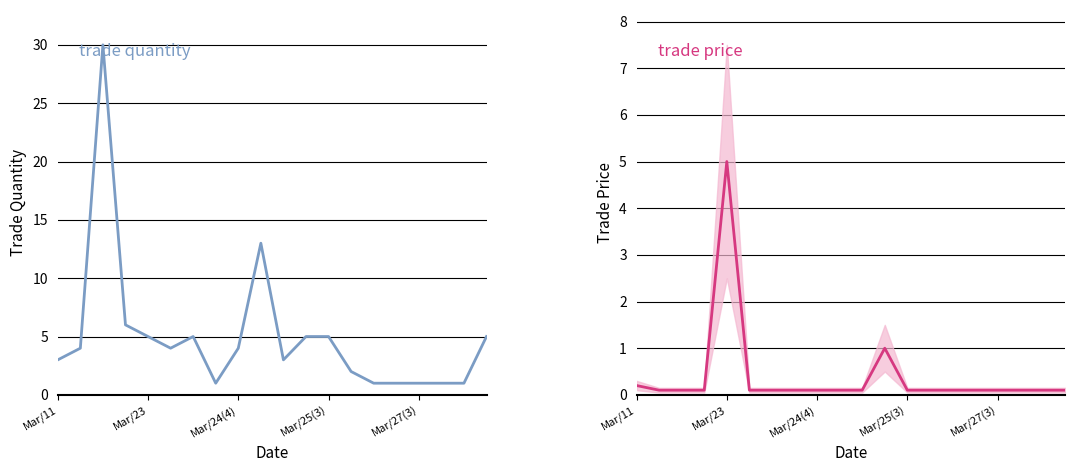

What is the difference between the second highest and second lowest values in the trade quantity series?

12.0